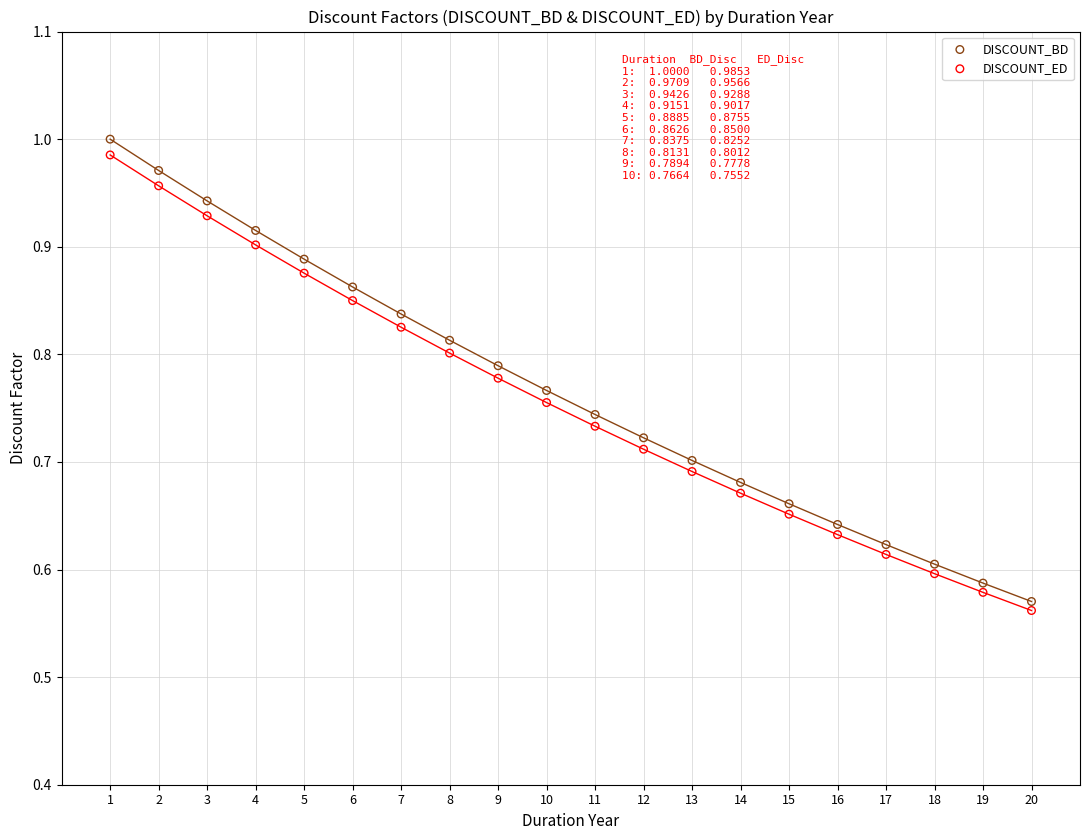

Across all data points, what is the range of Y values (max minus min)?

0.4